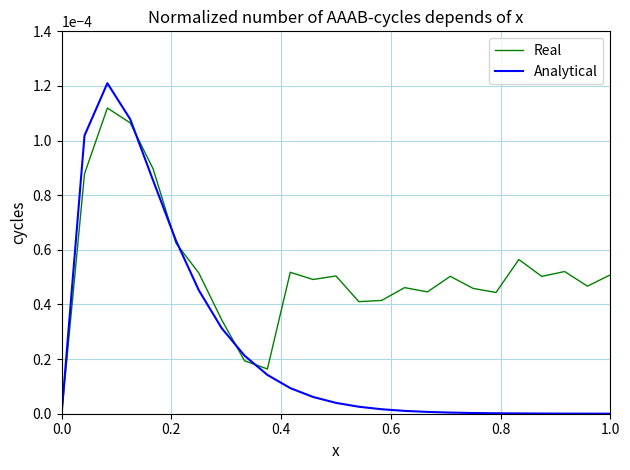

List the series in order of their overall mean, highest first.

Real, Analytical